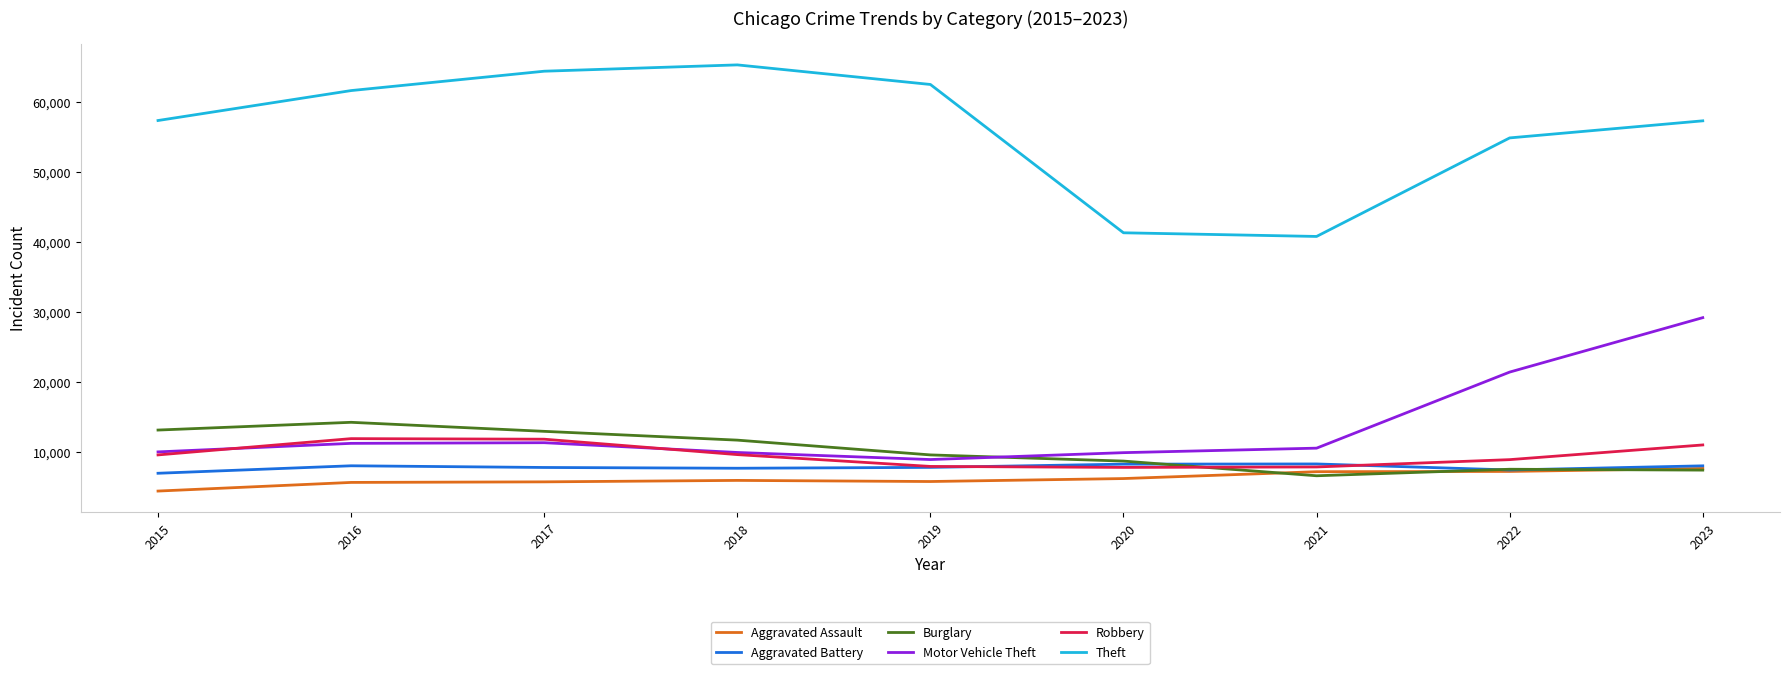

Which series changed the most between 2021 and 2022?

Theft